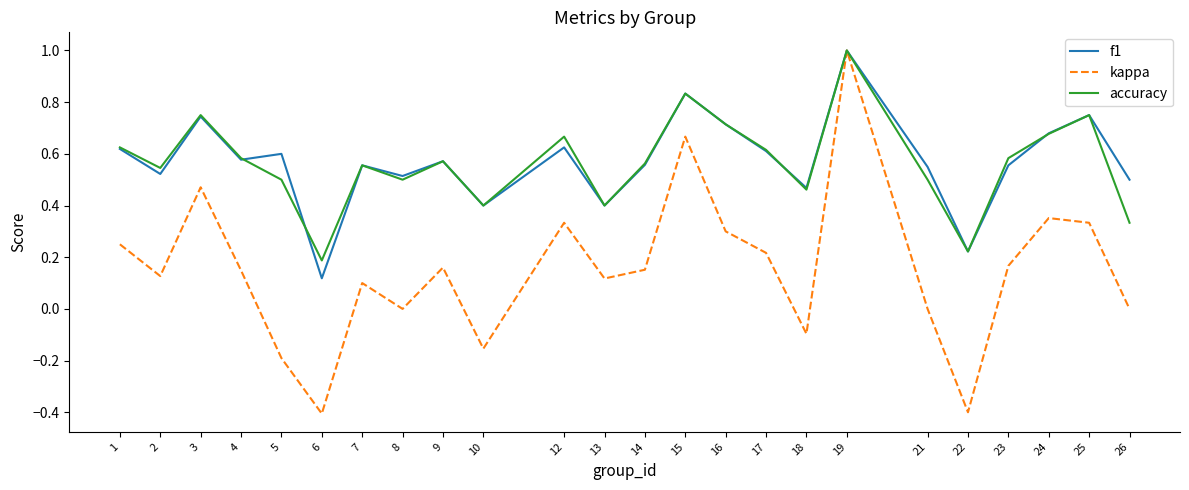

What is the minimum value for kappa?

-0.4